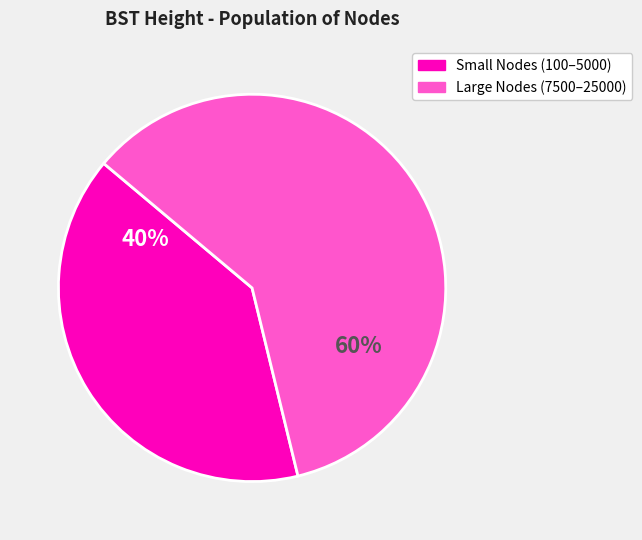

To the nearest percent, what is the difference between the largest and smallest slice percentages?

20%